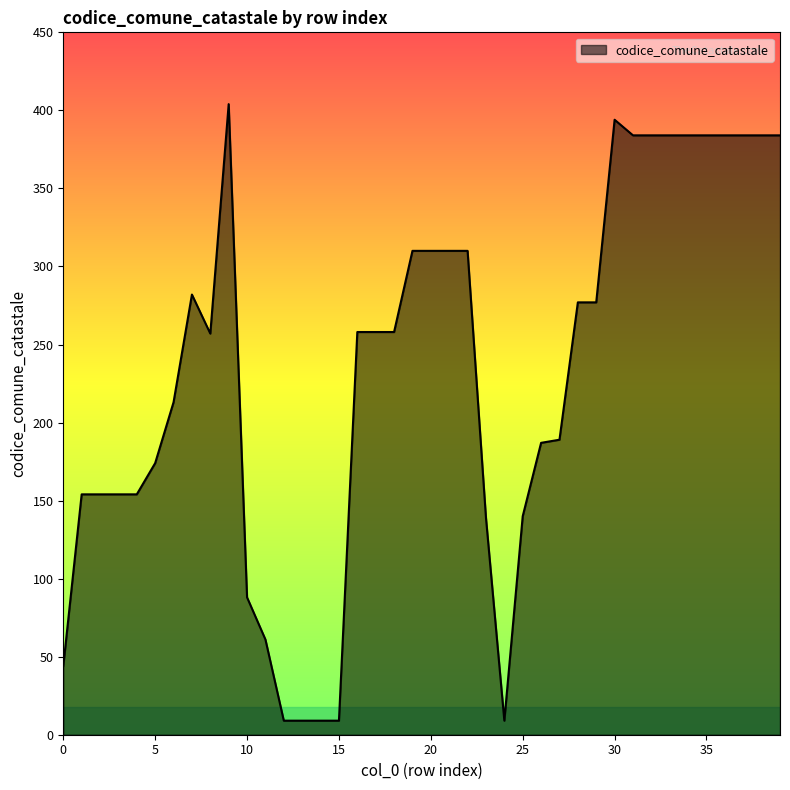

What is the smallest value displayed?

9